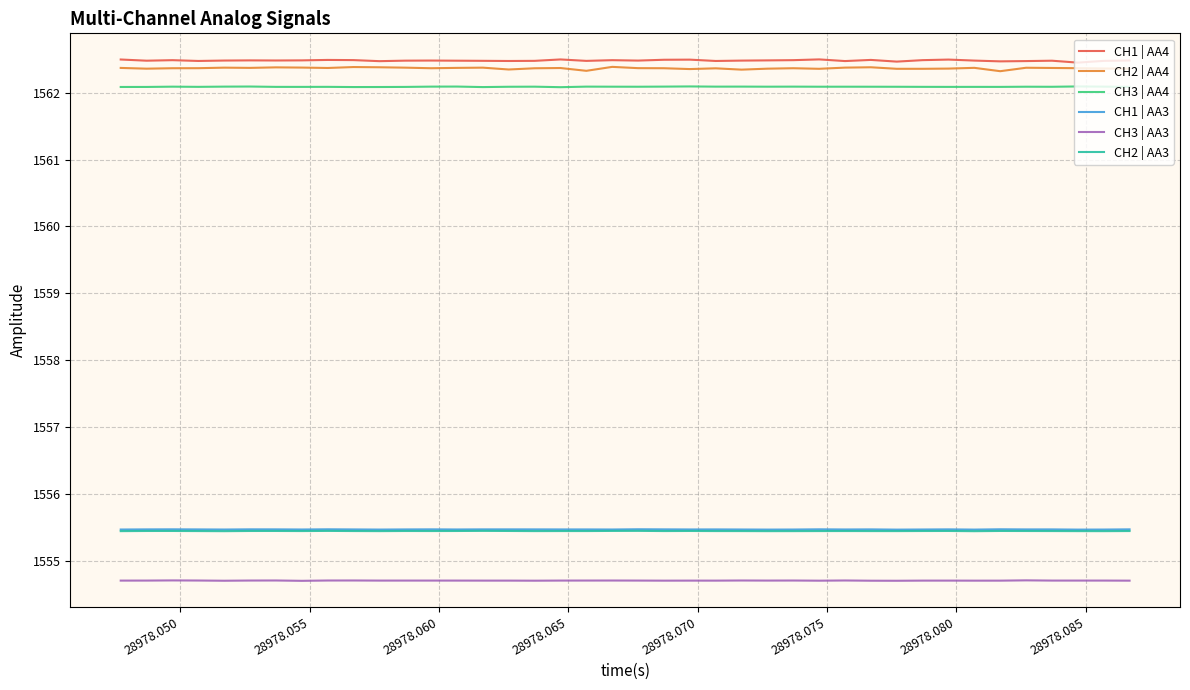

What is the minimum value for CH1 | AA4?

1562.4